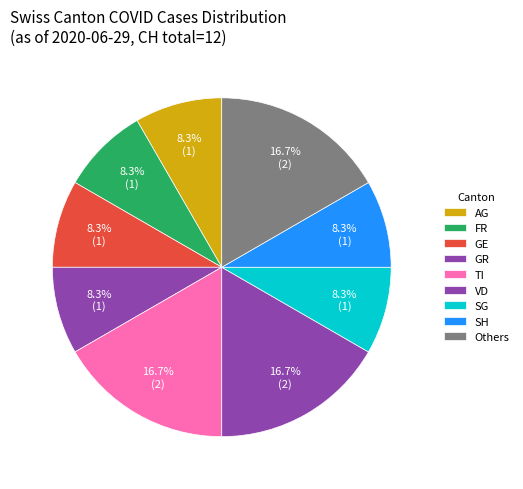

What is the largest slice in the pie chart?

Other